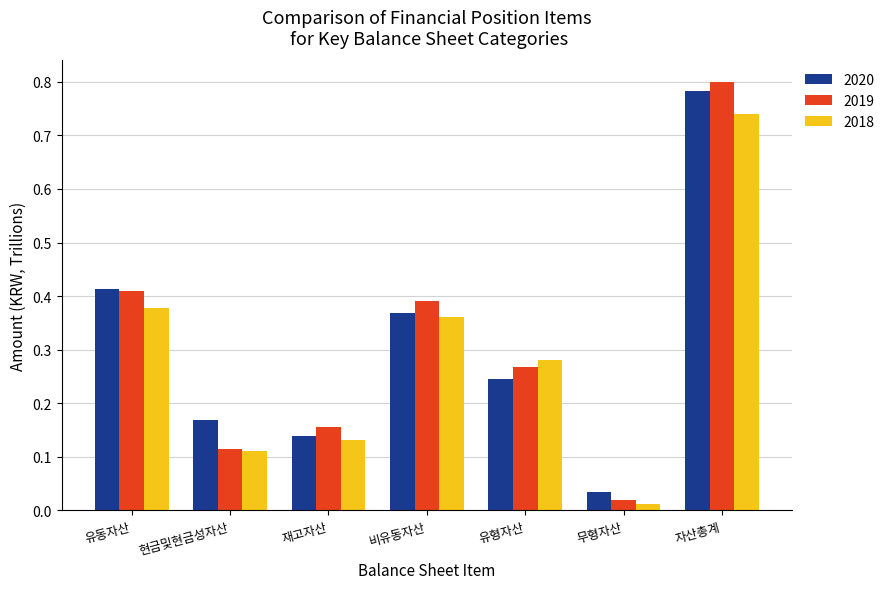

Rank the categories by 2020 value from lowest to highest.

무형자산, 재고자산, 현금및현금성자산, 유형자산, 비유동자산, 유동자산, 자산총계